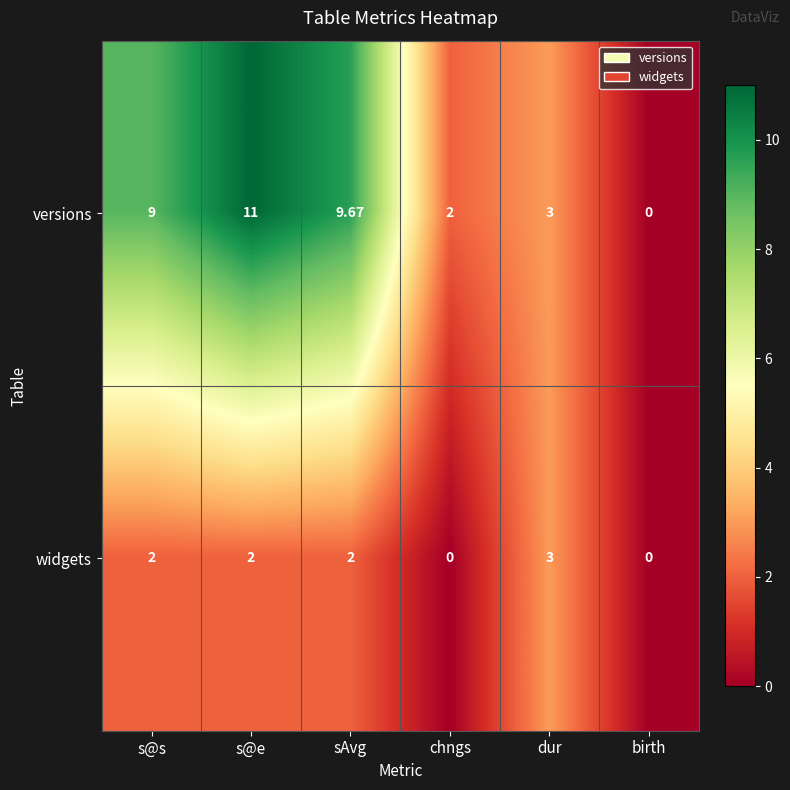

At which label is versions closest to 5?

dur